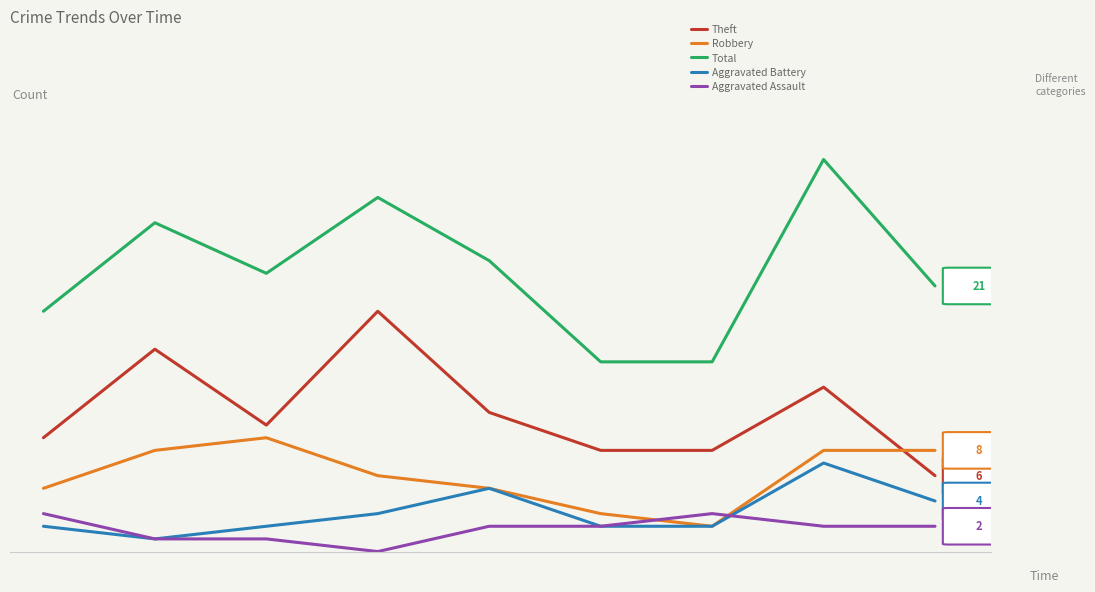

Reading left to right, transcribe all the data shown in this chart.

Theft: 0=9	1=16	2=10	3=19	4=11	5=8	6=8	7=13	8=6
Robbery: 0=5	1=8	2=9	3=6	4=5	5=3	6=2	7=8	8=8
Total: 0=19	1=26	2=22	3=28	4=23	5=15	6=15	7=31	8=21
Aggravated Battery: 0=2	1=1	2=2	3=3	4=5	5=2	6=2	7=7	8=4
Aggravated Assault: 0=3	1=1	2=1	3=0	4=2	5=2	6=3	7=2	8=2